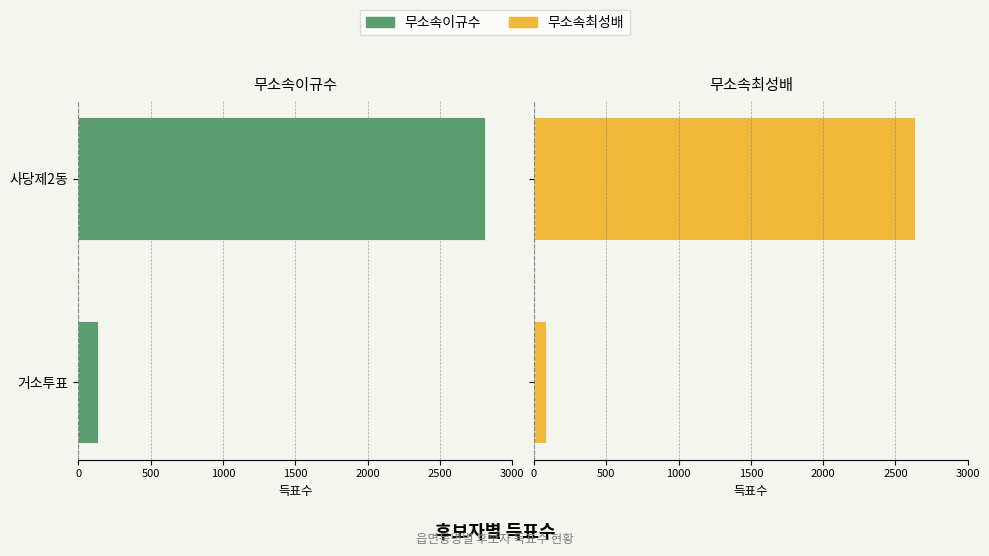

What is the sum of all 무소속최성배 values?

2712